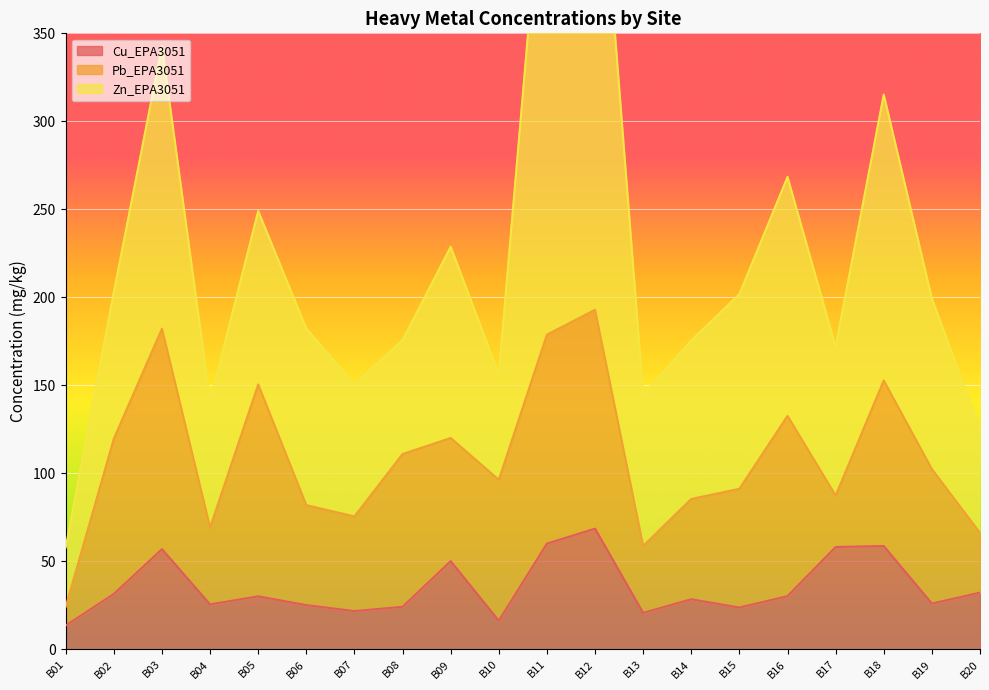

What is the difference between the maximum and minimum values in the Pb_EPA3051 series?

114.6